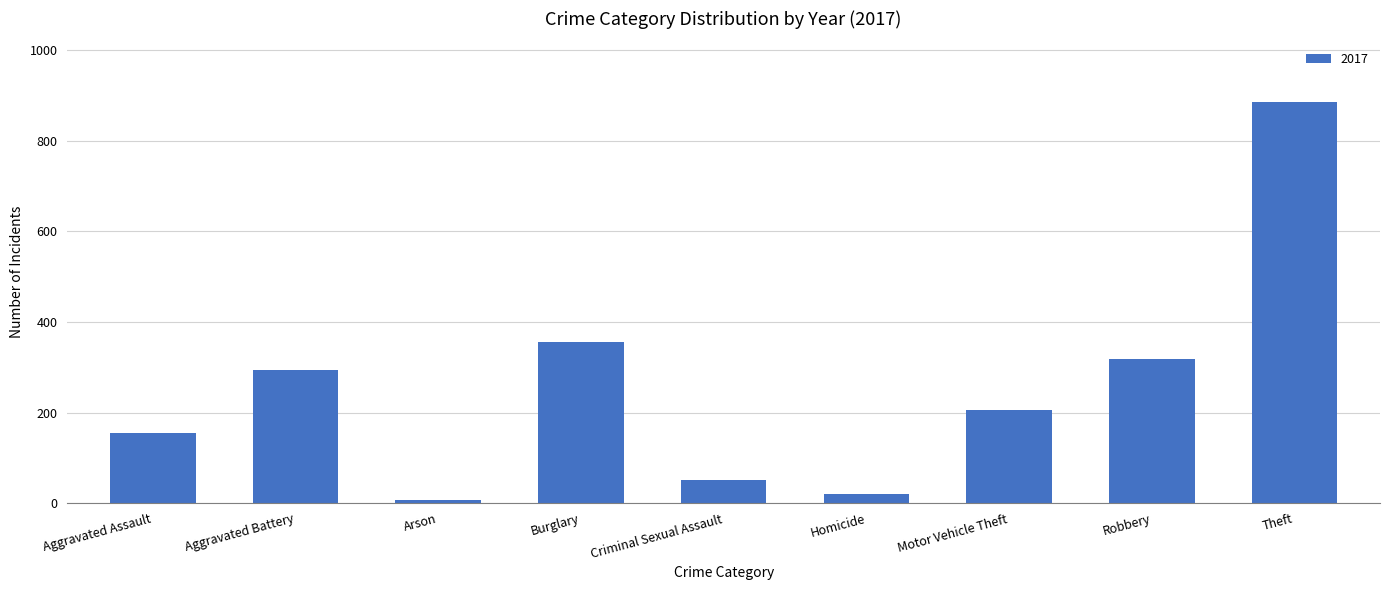

What is the change in value from Motor Vehicle Theft to Robbery?

+113